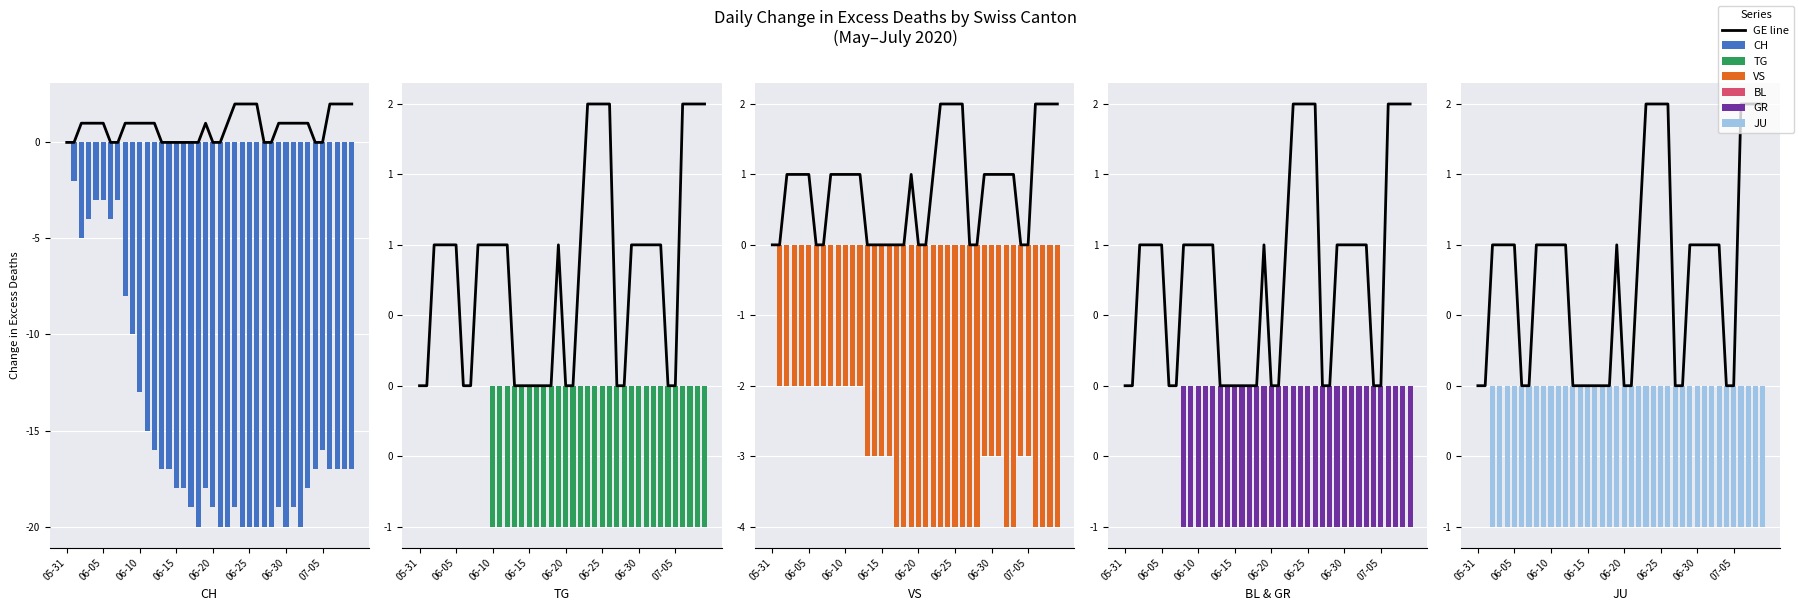

At how many categories does at least one series exceed -14?

40